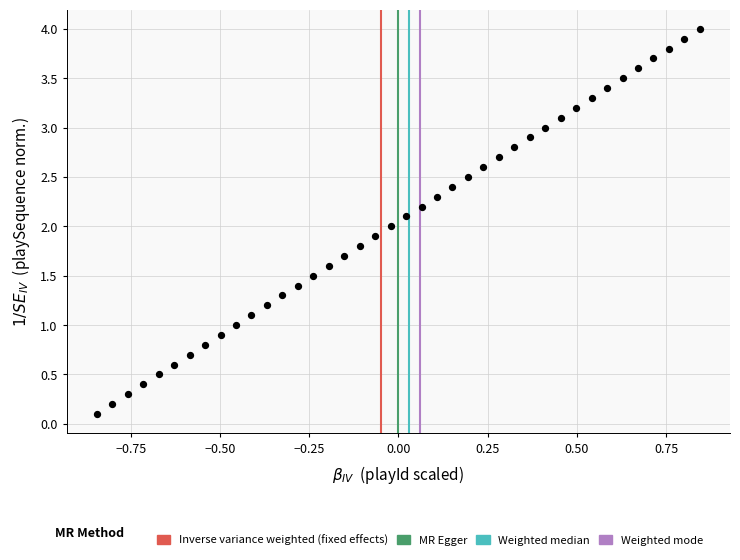

What is the range of Y values (max minus min)?

3.9